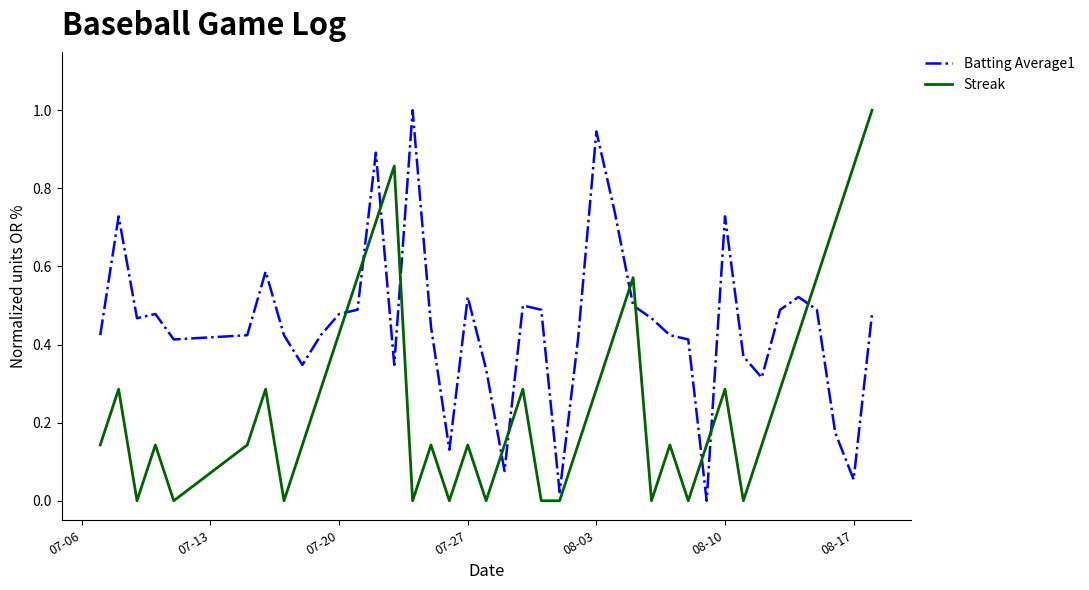

Rank the series by their average value, from highest to lowest.

Batting Average1, Streak